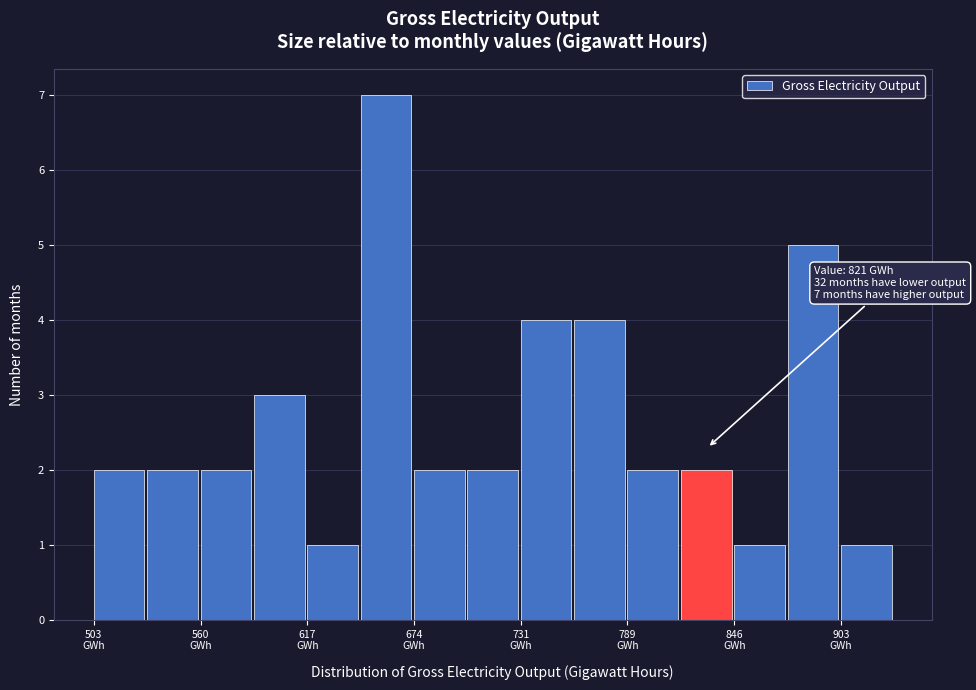

Read against the x-axis, roughly where is the centre of the tallest bar?

660